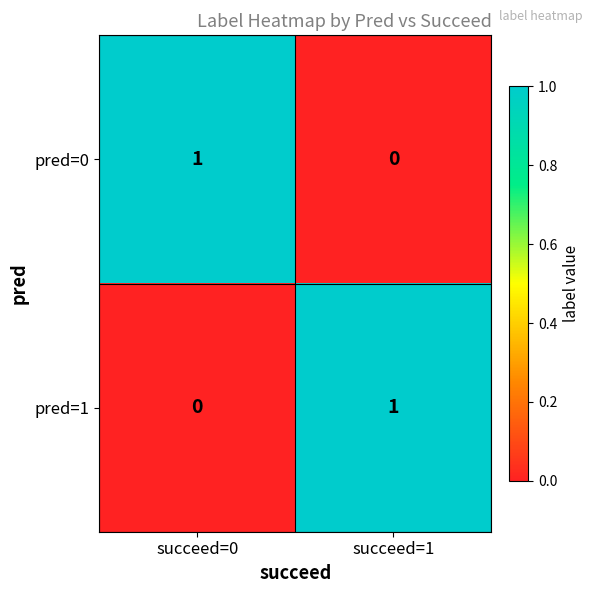

Reading right to left, list all the values displayed in this chart.

pred=0: 0	1
pred=1: 1	0